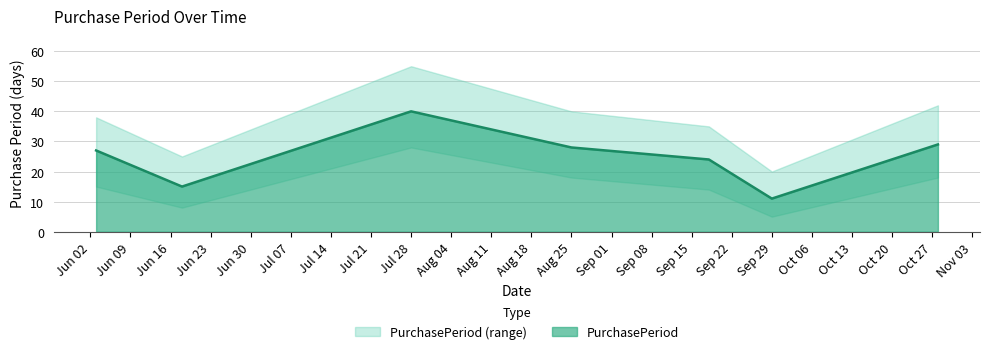

Count the number of categories in the chart.

7